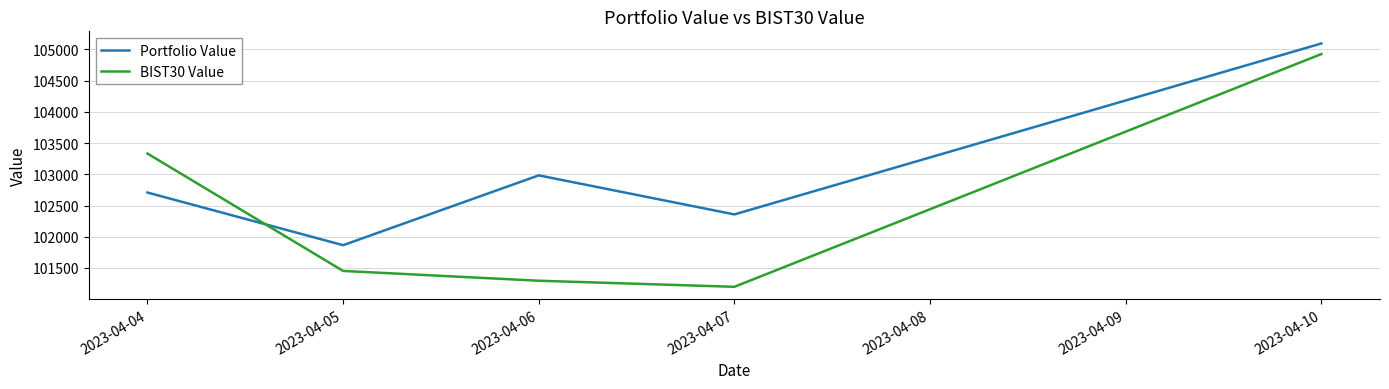

What is the difference between the highest and lowest values at 2023-04-04?

624.5